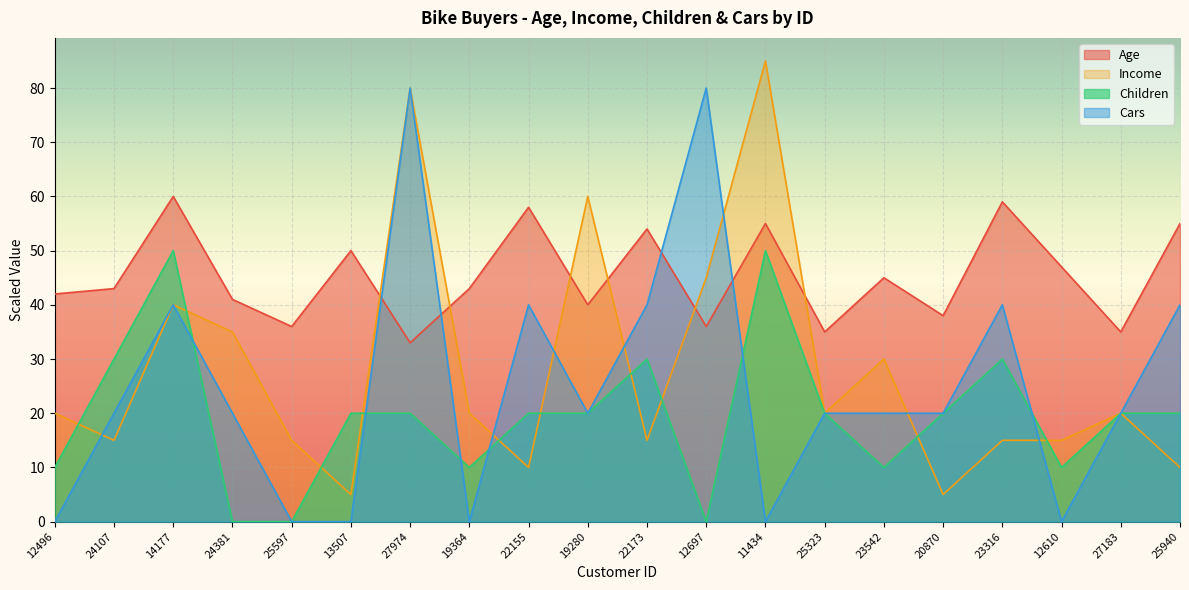

How many values in Children are above zero?

17